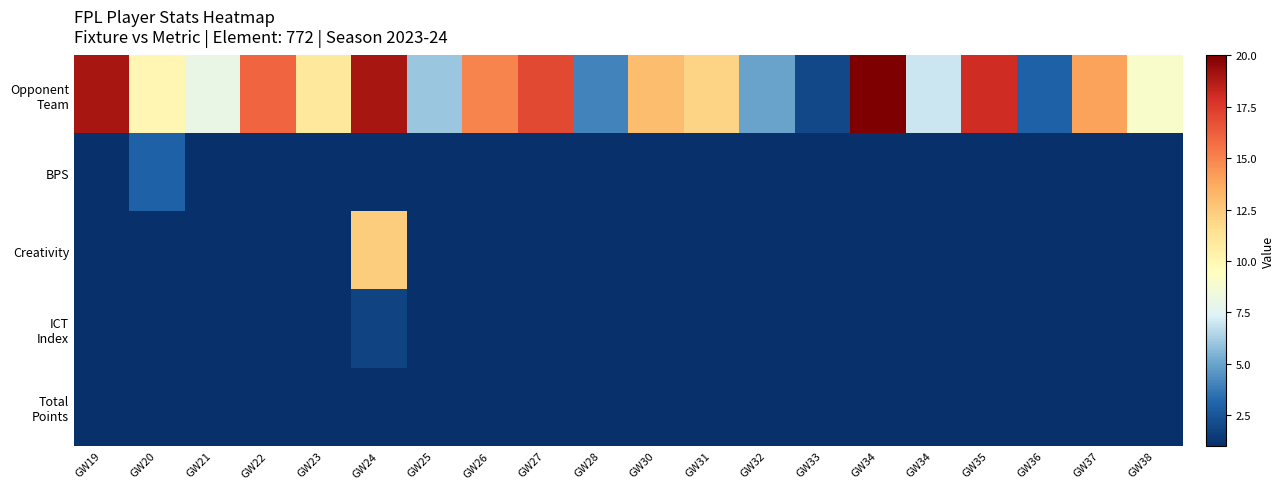

Between GW23 and GW31, which series saw the biggest shift?

Opponent Team